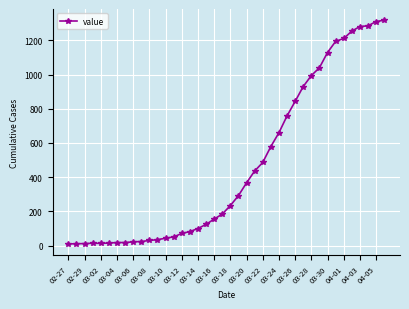

How many categories are shown in the chart?

40